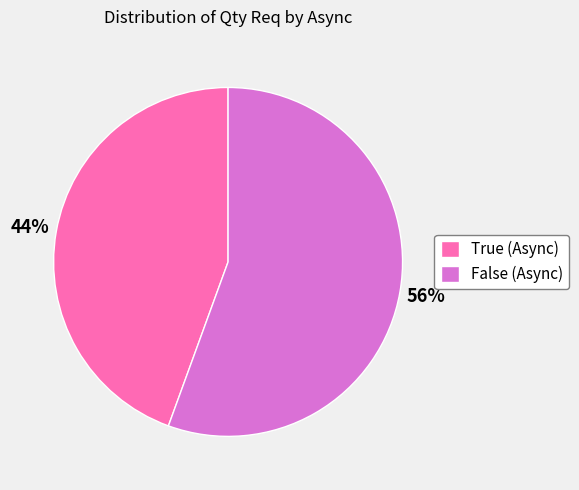

Rank the categories by value from highest to lowest.

False (Async), True (Async)